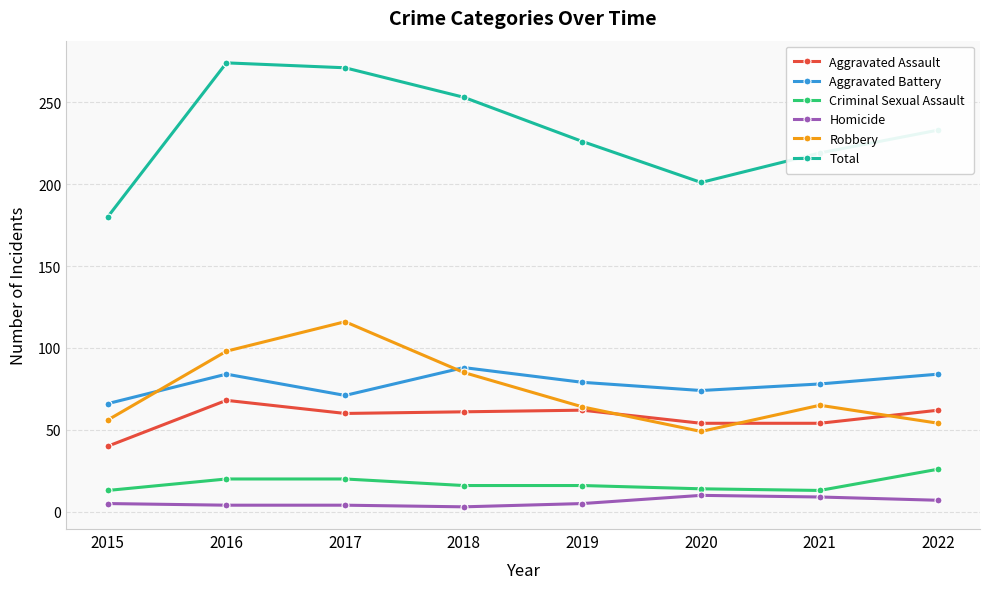

Between 2015 and 2022, which series saw the biggest shift?

Total